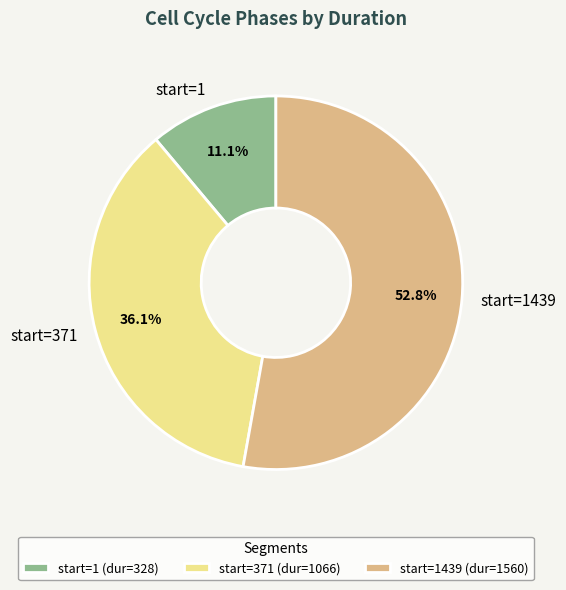

Between start=1439 and start=371, which is larger?

start=1439